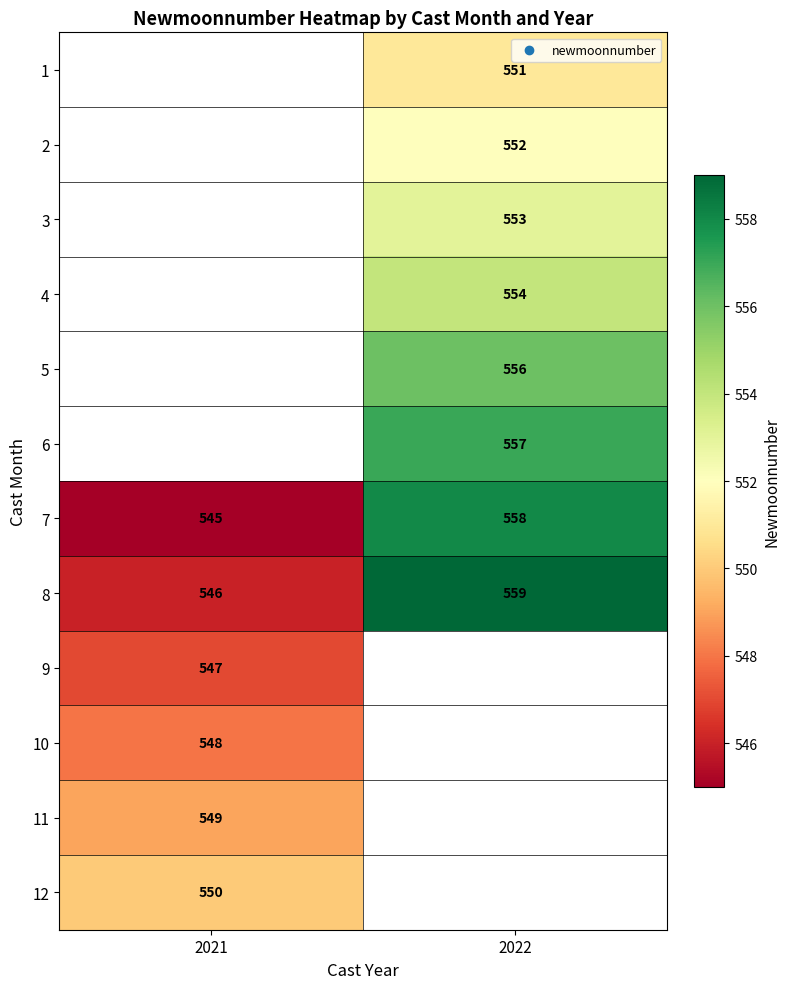

The 1 series shows 973 at 2022. True or false?

False